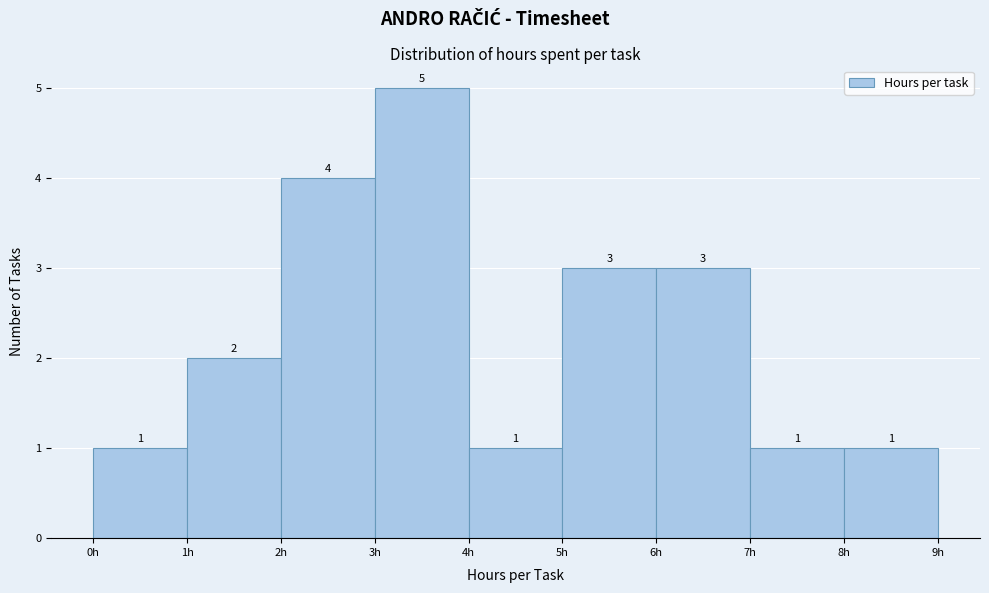

What is the height of the bar covering 1 to 2 on the x-axis?

2